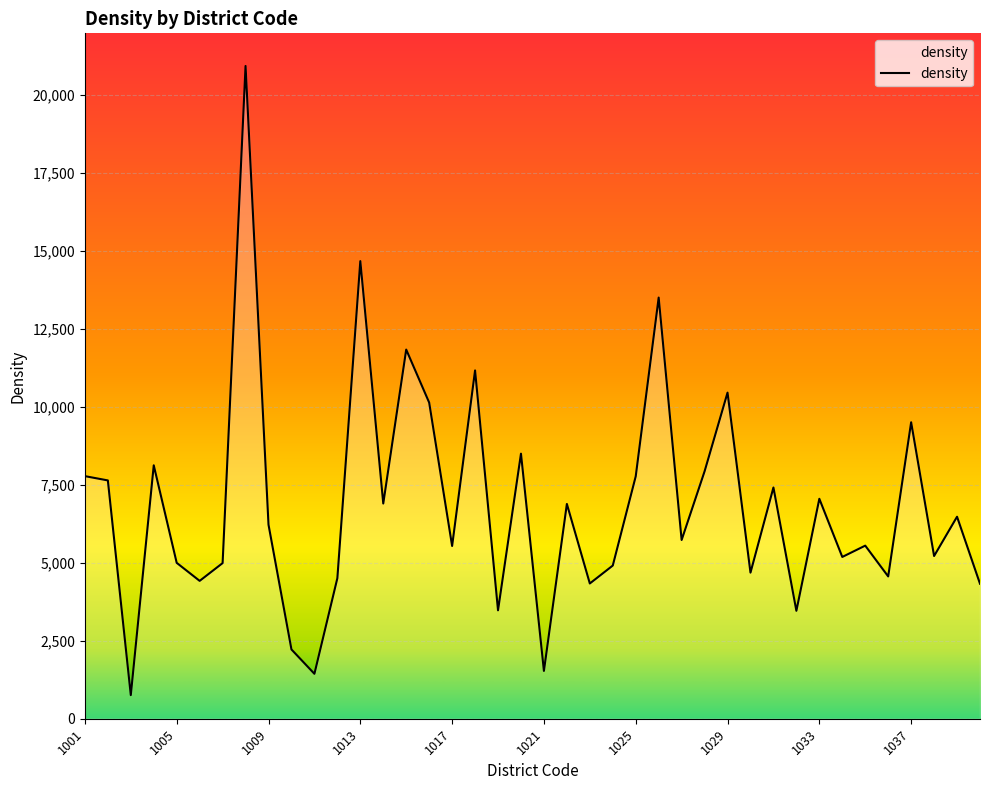

What is the minimum value shown in the chart?

757.0